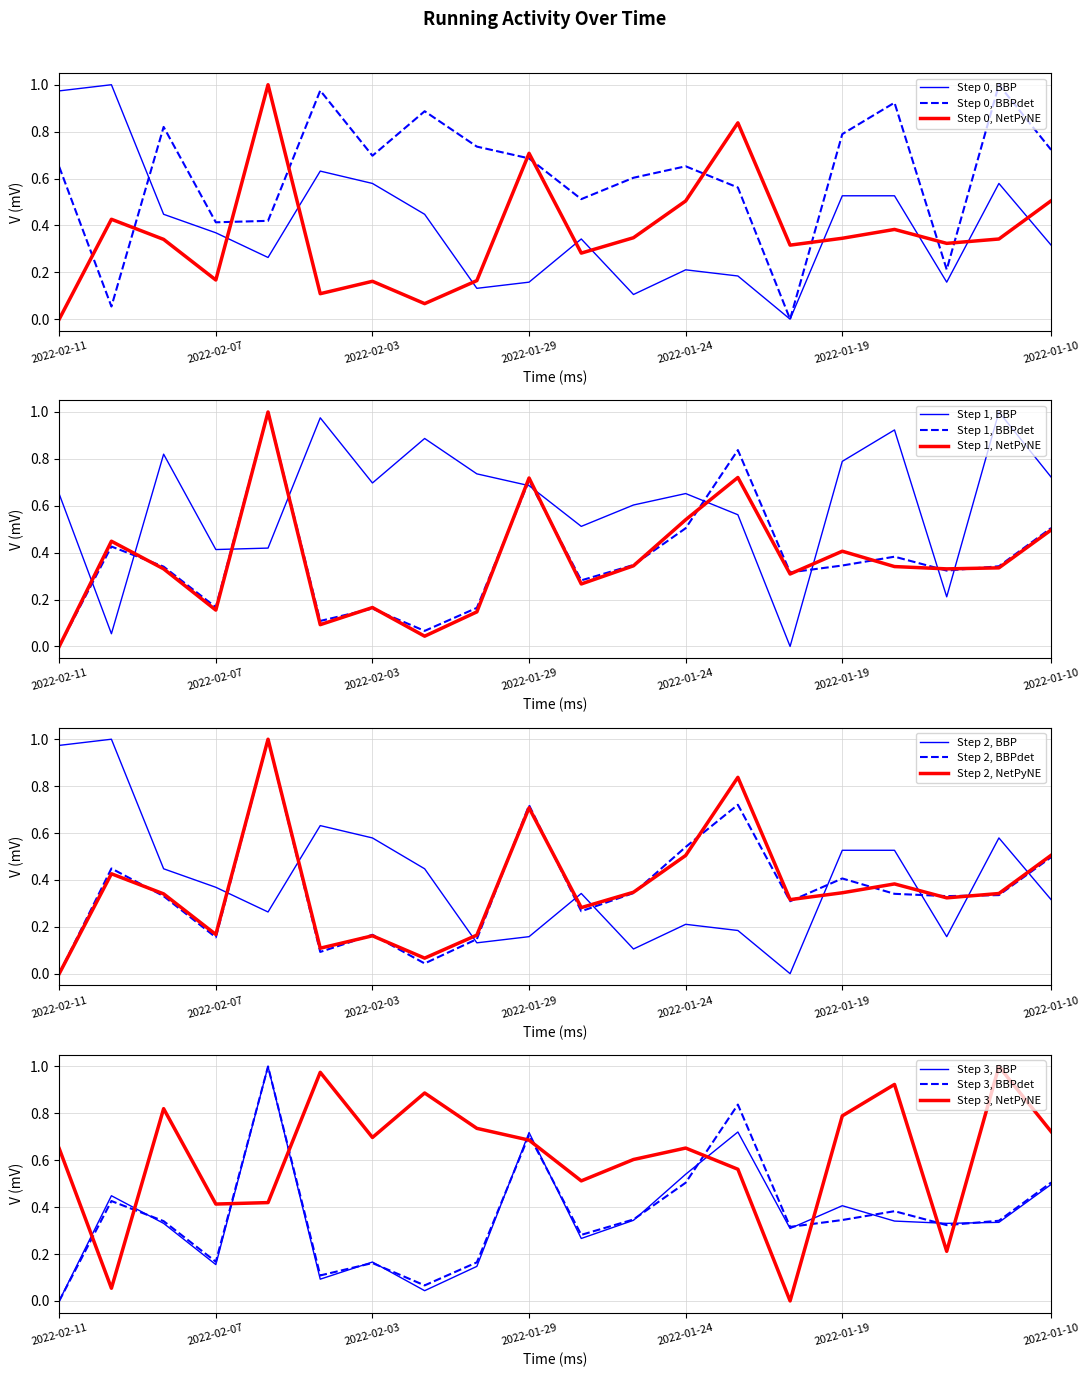

Reading left to right, extract all data points from this chart.

Dist (mi): 0.0	0.4	0.3	0.2	1.0	0.1	0.2	0.1	0.2	0.7	0.3	0.3	0.5	0.8	0.3	0.3	0.4	0.3	0.3	0.5
Calories: 0.0	0.4	0.3	0.2	1.0	0.1	0.2	0.0	0.1	0.7	0.3	0.3	0.5	0.7	0.3	0.4	0.3	0.3	0.3	0.5
Pace (min/mi): 0.6	0.1	0.8	0.4	0.4	1.0	0.7	0.9	0.7	0.7	0.5	0.6	0.7	0.6	0.0	0.8	0.9	0.2	1.0	0.7
Temp (F): 1.0	1.0	0.4	0.4	0.3	0.6	0.6	0.4	0.1	0.2	0.3	0.1	0.2	0.2	0.0	0.5	0.5	0.2	0.6	0.3